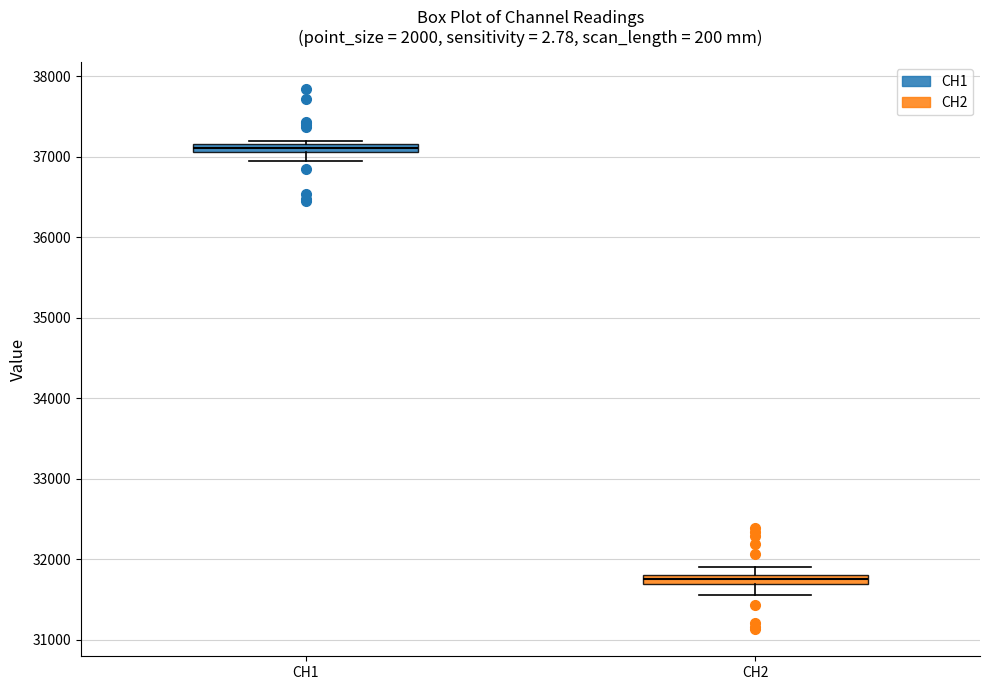

Which box has the highest median line?

CH1